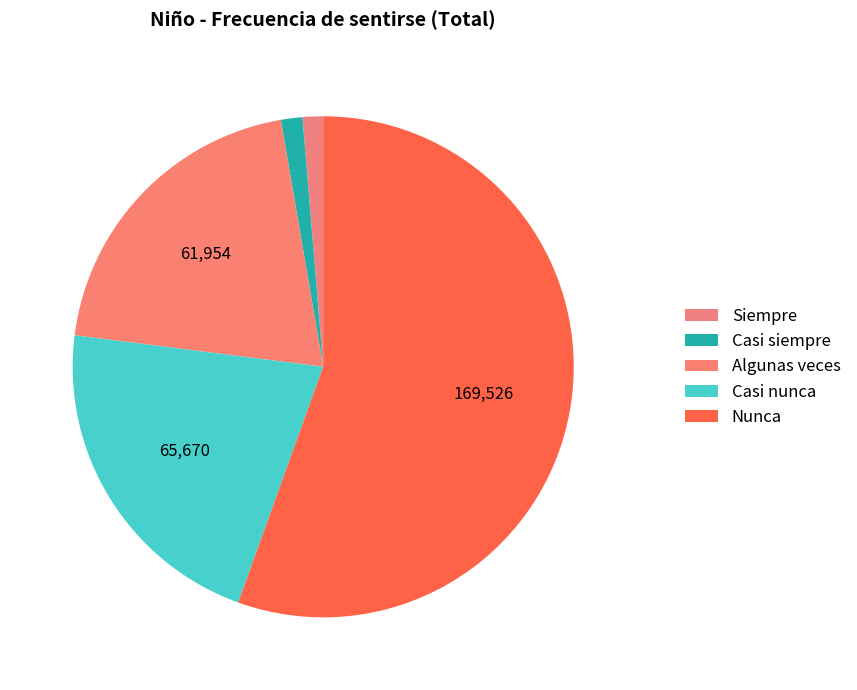

What is the ratio of the value at Nunca to the value at Casi siempre?

40.0